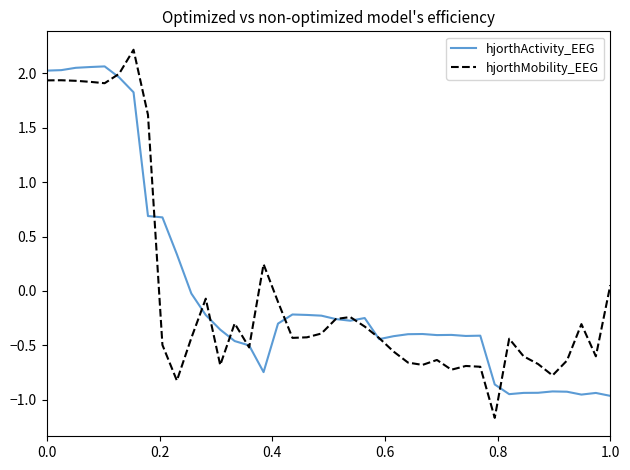

Rank the series by their maximum value, from lowest to highest.

hjorthActivity_EEG, hjorthMobility_EEG